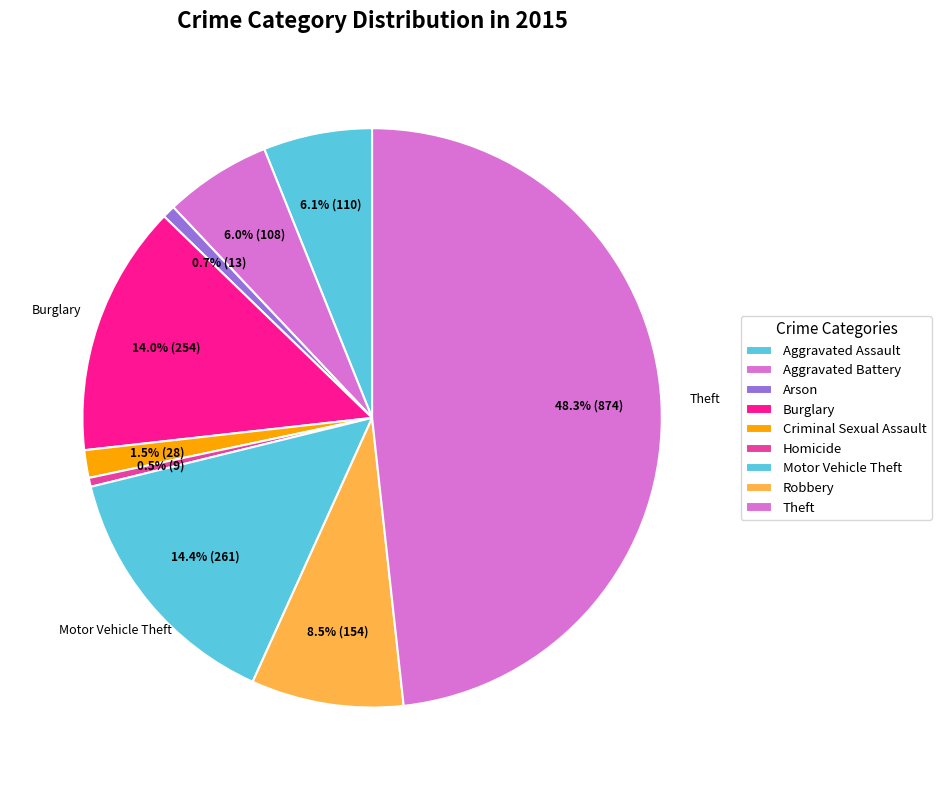

Count the number of slices in the pie.

9